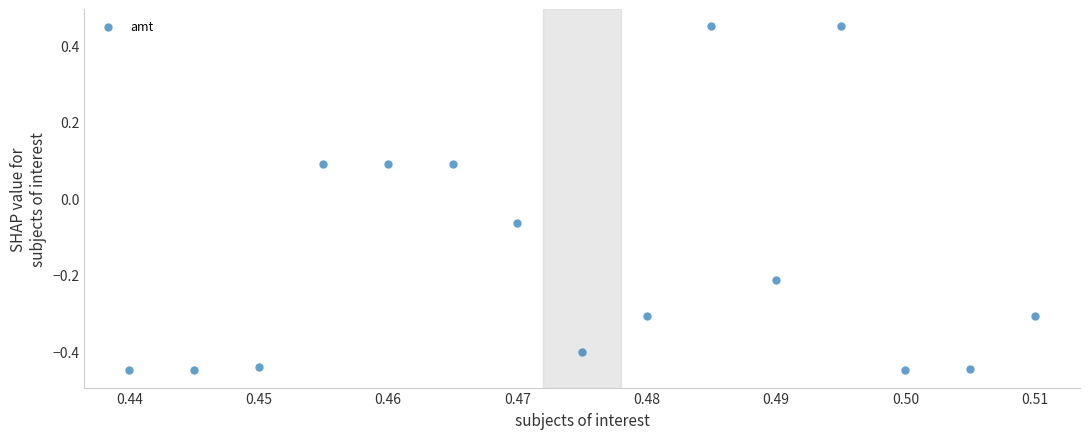

What is the range of Y values (max minus min)?

0.9